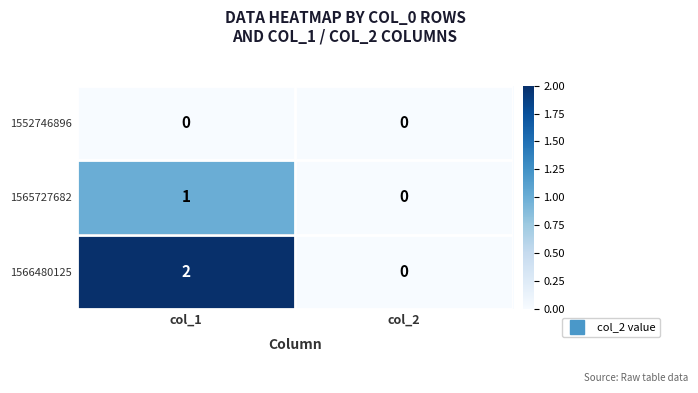

List the series in order of their peak value, highest first.

1566480125, 1565727682, 1552746896